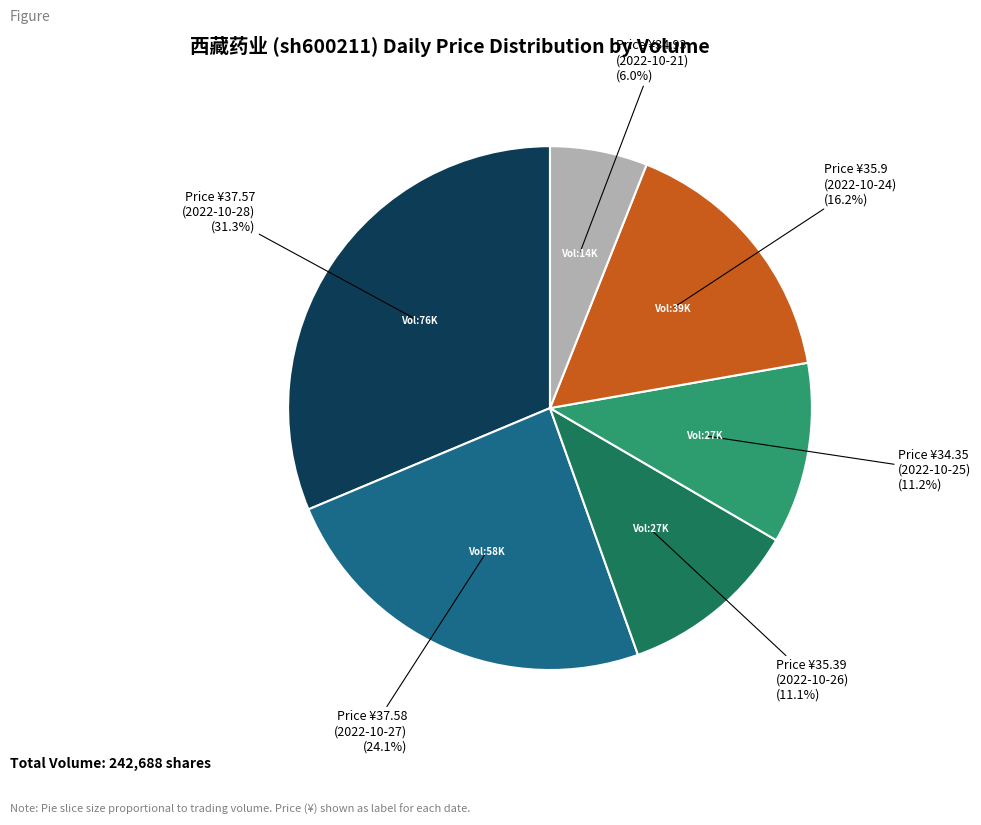

Is there a majority slice in this chart?

No